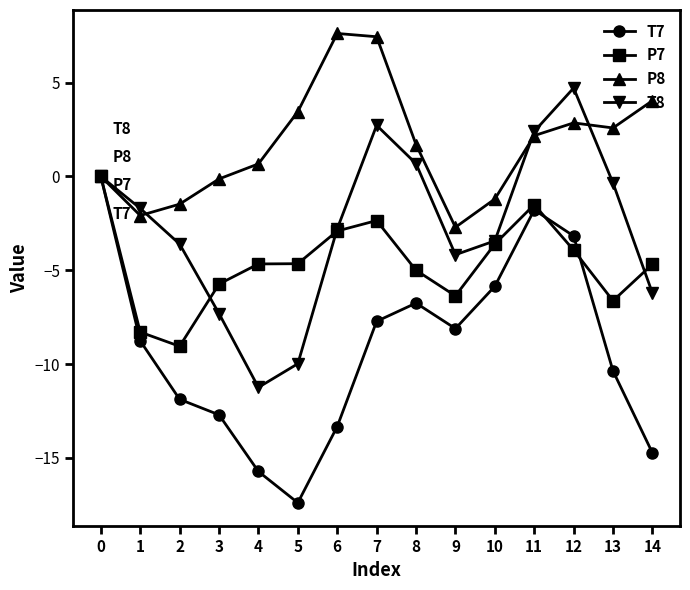

What is the value of the T7 point at the 6th from the left?

-17.4